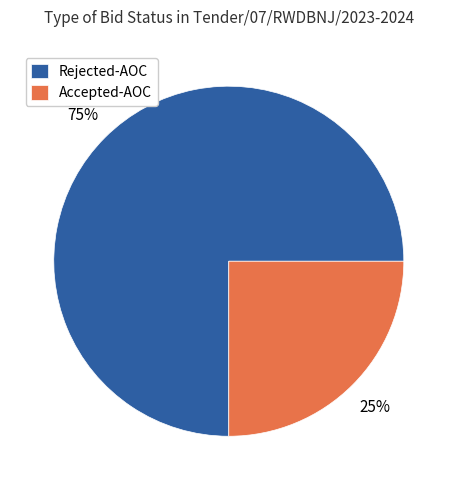

Is there a majority slice in this chart?

Yes